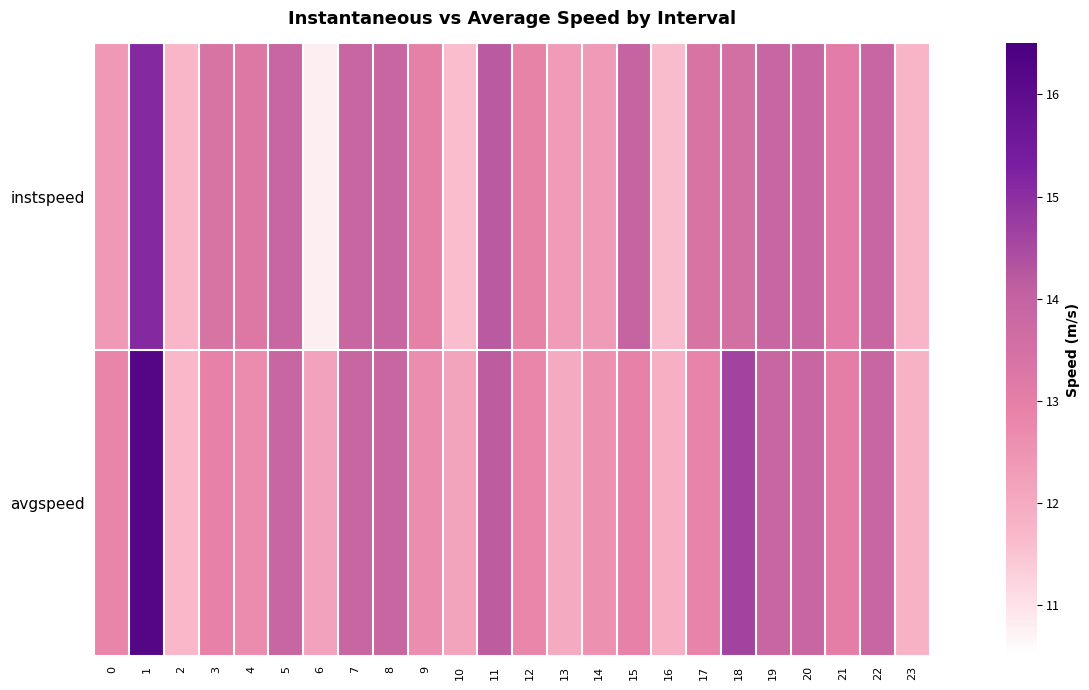

Reading left to right, extract all data points from this chart.

instspeed: 0=12.4	1=15.1	2=11.7	3=13.4	4=13.2	5=13.9	6=10.8	7=13.9	8=13.9	9=13.0	10=11.6	11=14.2	12=12.9	13=12.3	14=12.4	15=13.9	16=11.6	17=13.4	18=13.5	19=13.9	20=13.9	21=13.0	22=13.9	23=11.8
avgspeed: 0=12.8	1=16.2	2=11.7	3=12.9	4=12.7	5=13.9	6=12.2	7=13.9	8=13.9	9=12.6	10=12.1	11=14.1	12=12.8	13=12.0	14=12.6	15=12.9	16=11.9	17=12.9	18=14.6	19=13.9	20=13.9	21=13.0	22=13.9	23=11.8